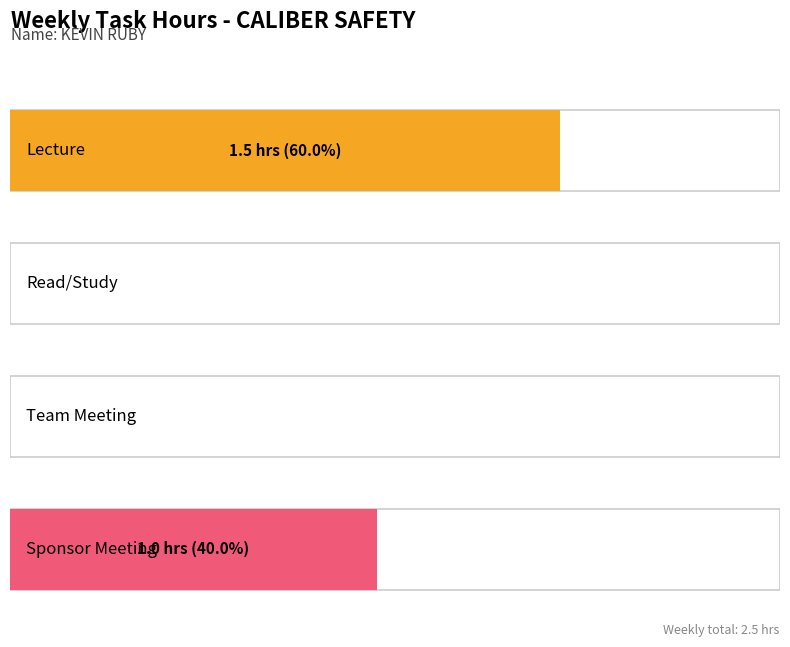

What is the greatest value displayed?

1.5